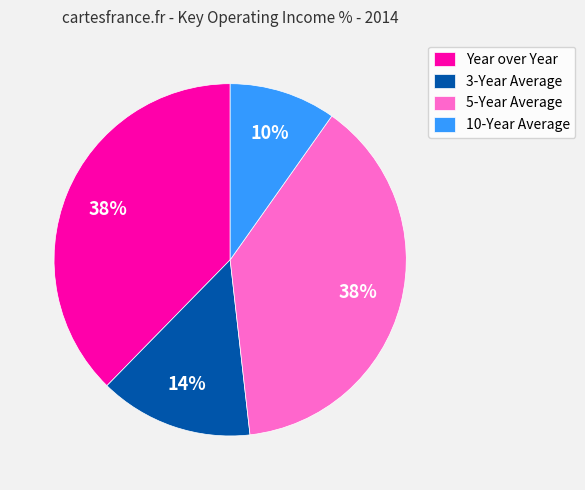

To the nearest percent, what is the difference between the 10-Year Average and Year over Year slice percentages?

28%